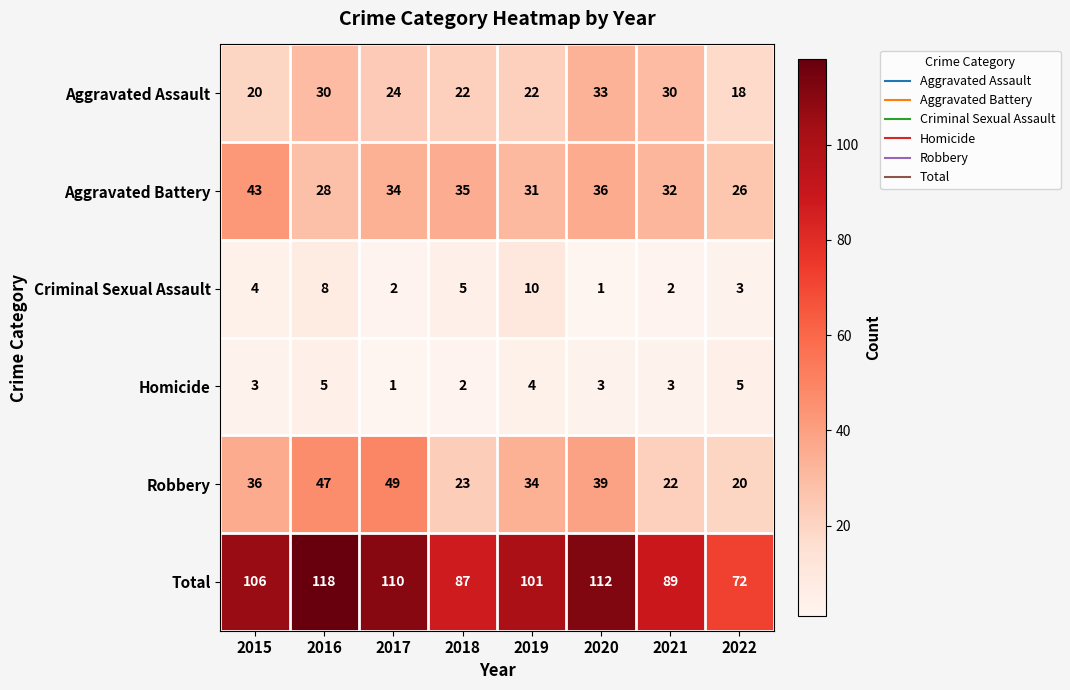

The Robbery series shows 11 at 2021. True or false?

False